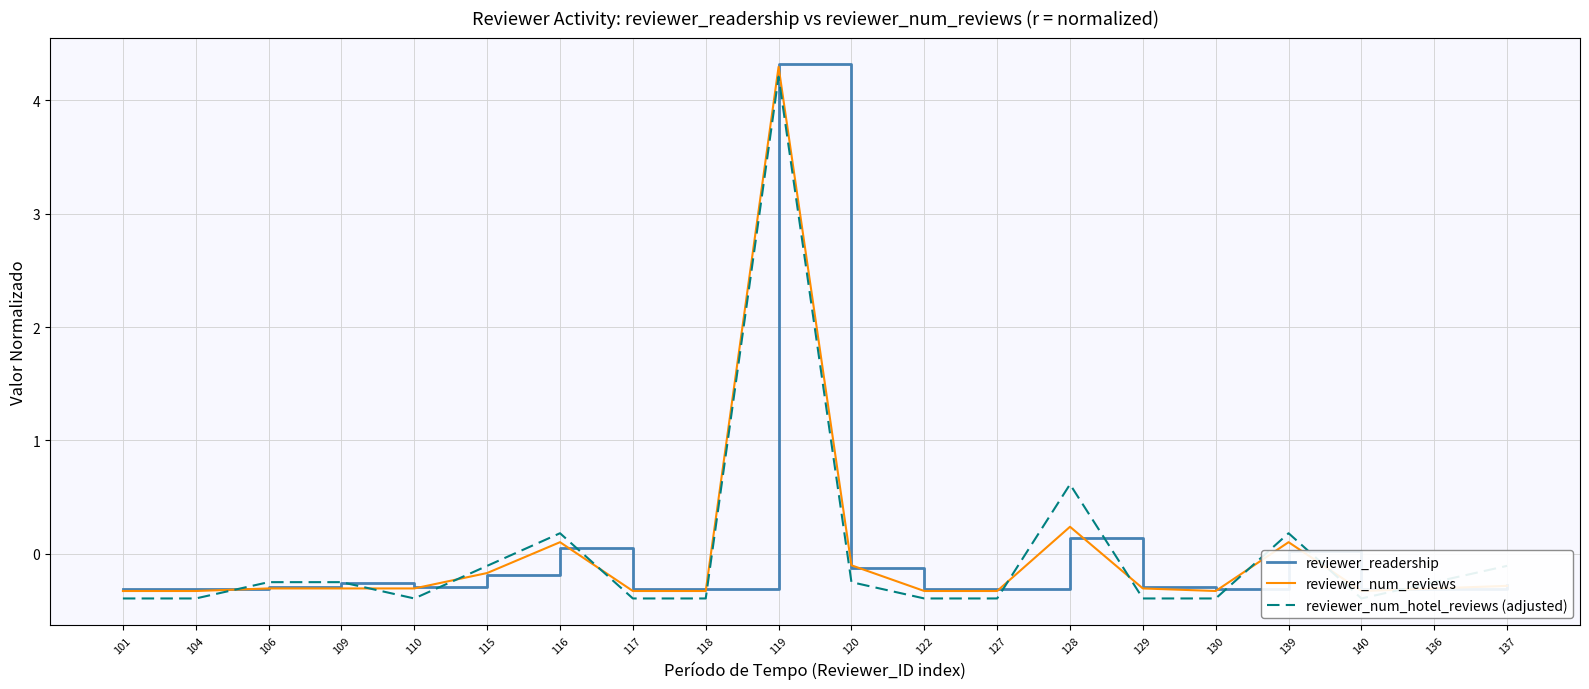

How many series are shown in this chart?

3